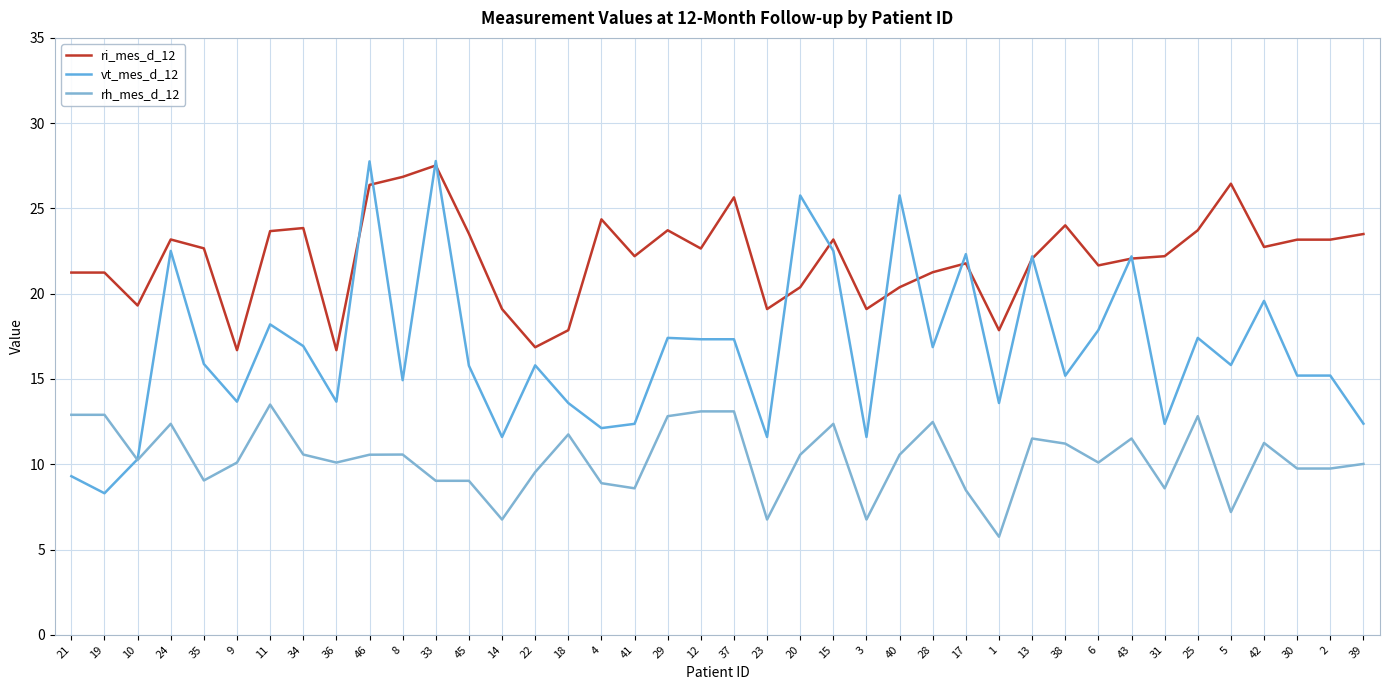

What is the difference between the second highest and second lowest values in the ri_mes_d_12 series?

10.2